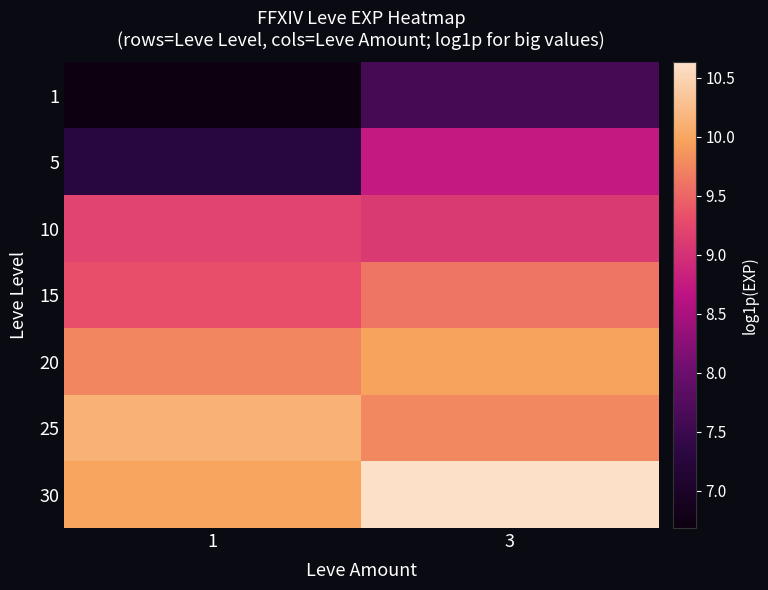

Reading right to left, transcribe all the data shown in this chart.

1: 3=7.6	1=6.7
5: 3=8.7	1=7.3
10: 3=9.1	1=9.2
15: 3=9.6	1=9.3
20: 3=10.0	1=9.7
25: 3=9.8	1=10.1
30: 3=10.6	1=10.0